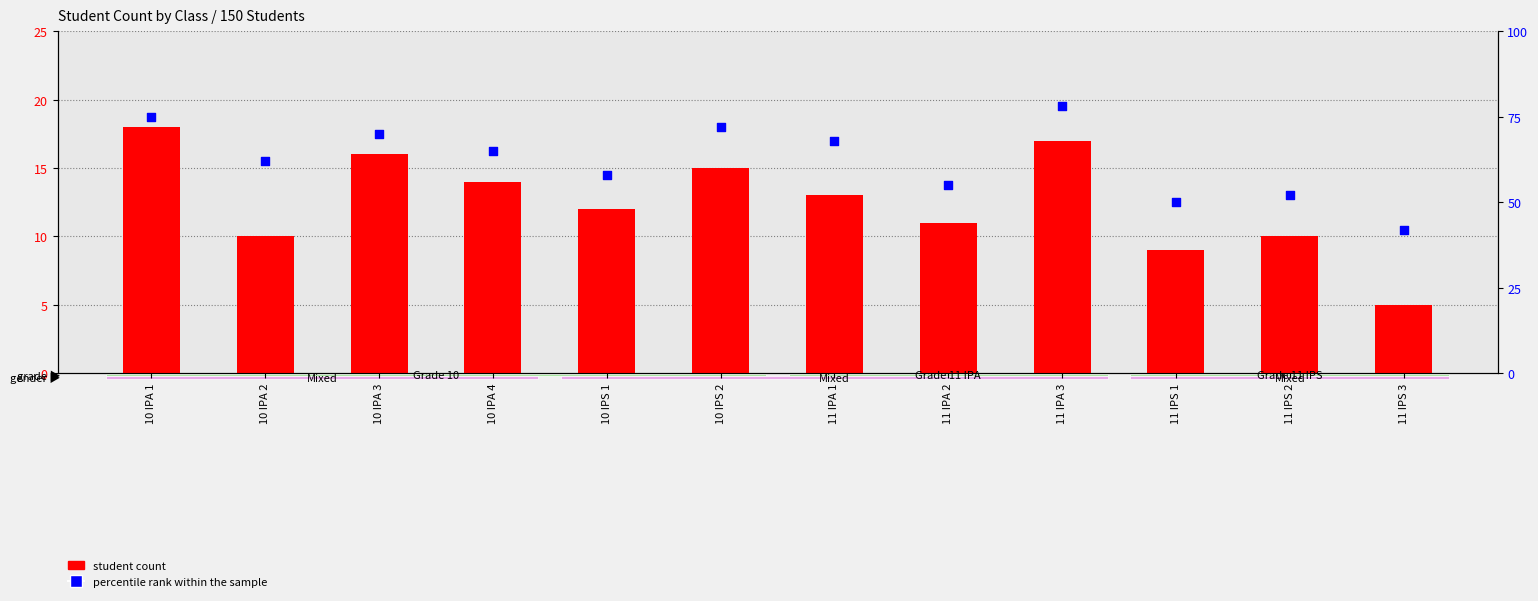

What are all the series names shown in the legend?

student count, percentile rank within the sample